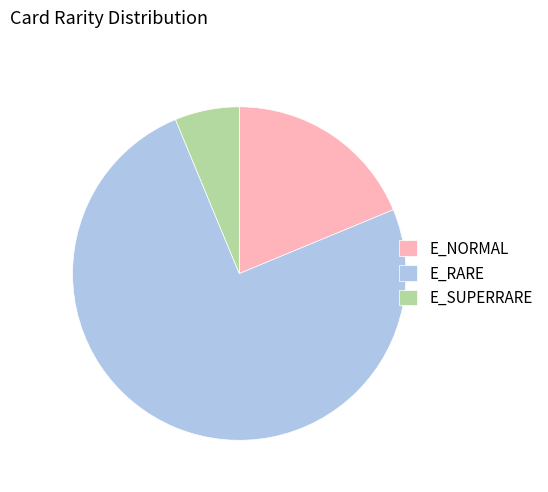

True or false: E_SUPERRARE accounts for 13% of the total.

False